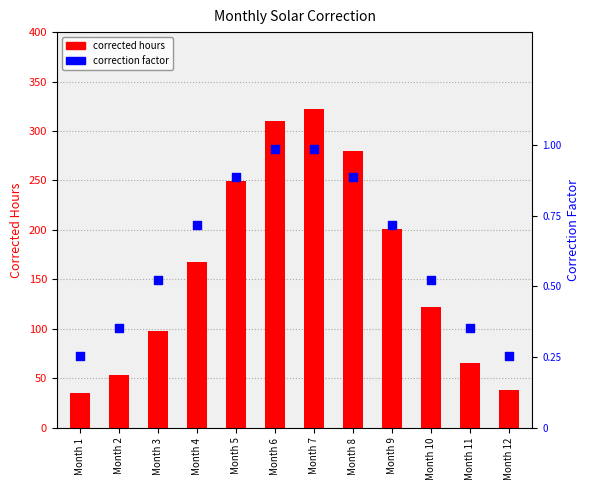

At how many categories does at least one series exceed 235?

4